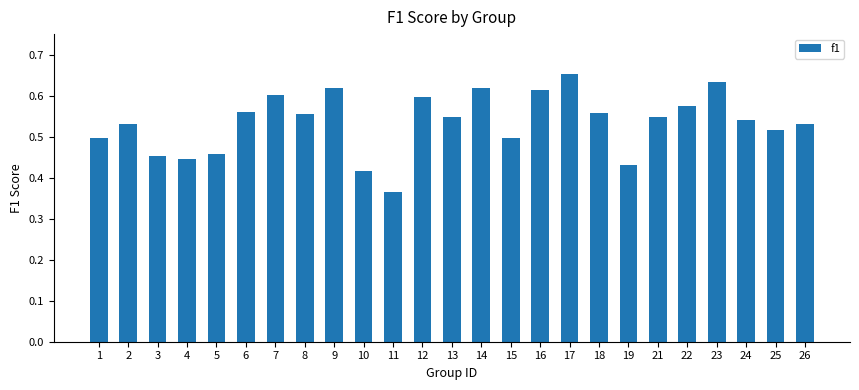

What is the difference between the maximum and minimum values?

0.3